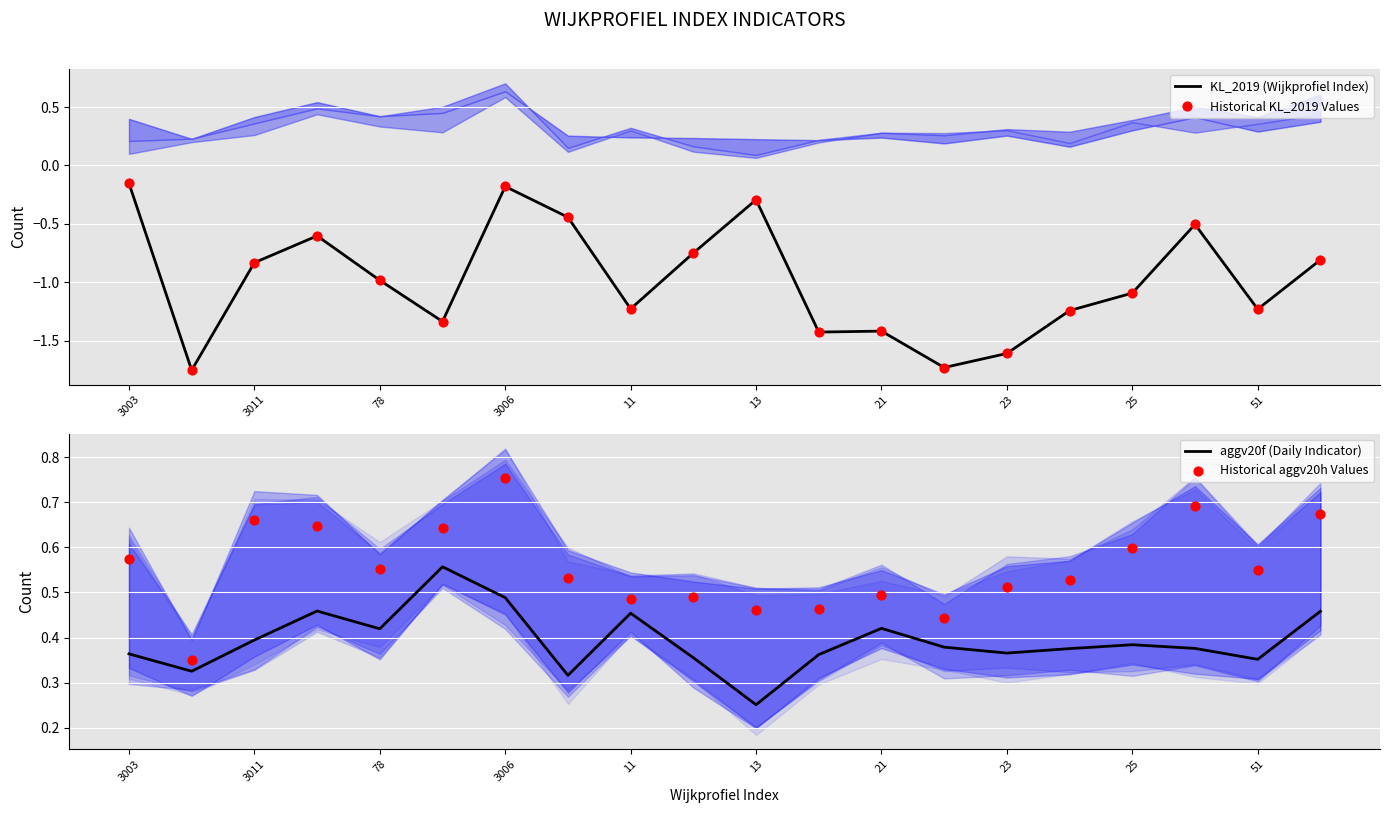

Is the value of KL_2019 (Wijkprofiel Index) at 19 greater than the value of Historical aggv20h Values at 21?

No